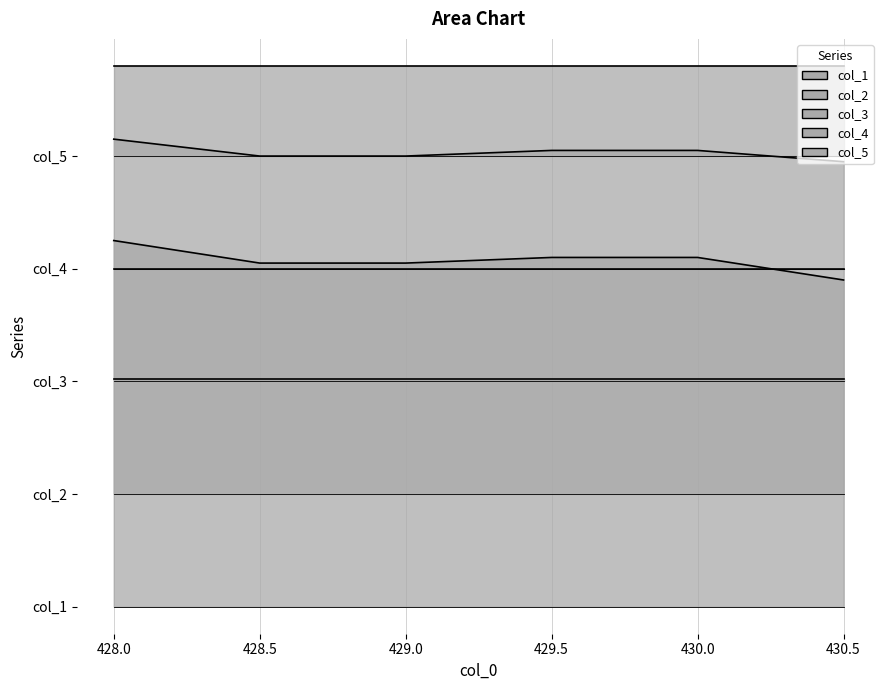

What is the value of the col_3 point at the 1st from the left?

0.5